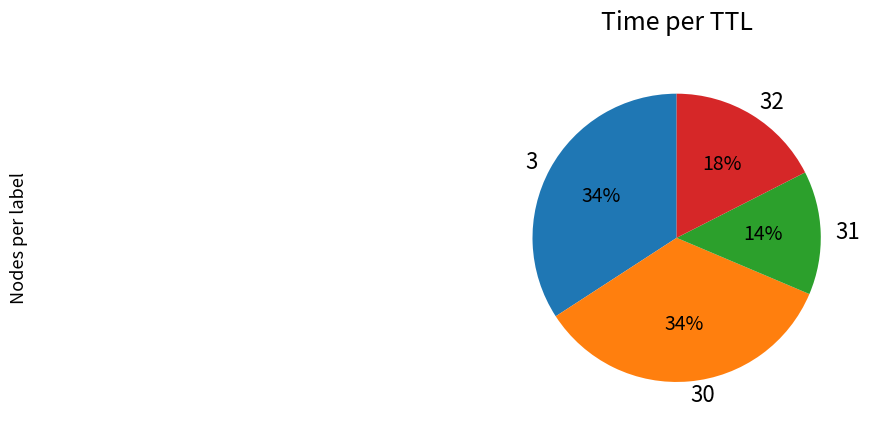

Is 31 the majority of the pie?

No